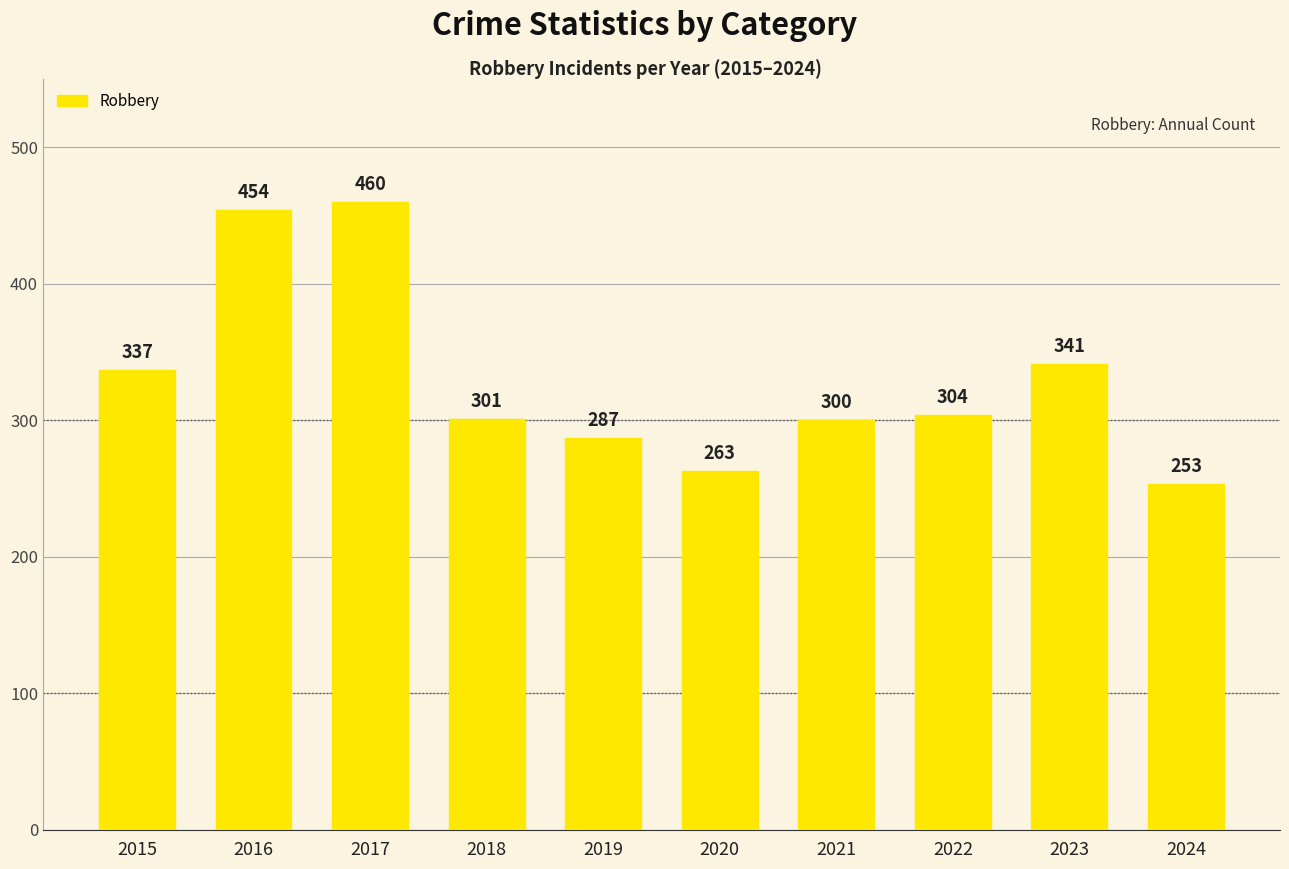

What is the difference between the second highest and minimum values?

201